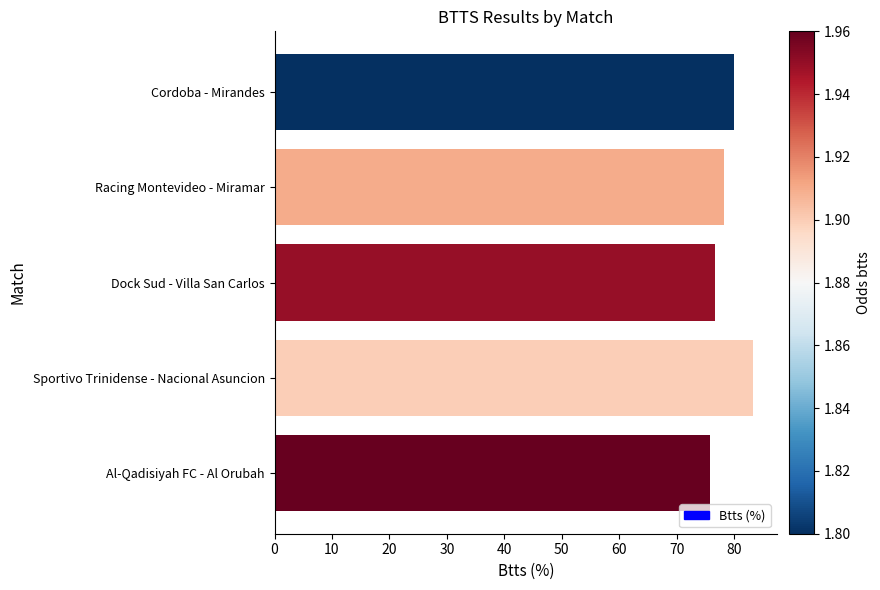

What is the average value?

78.8